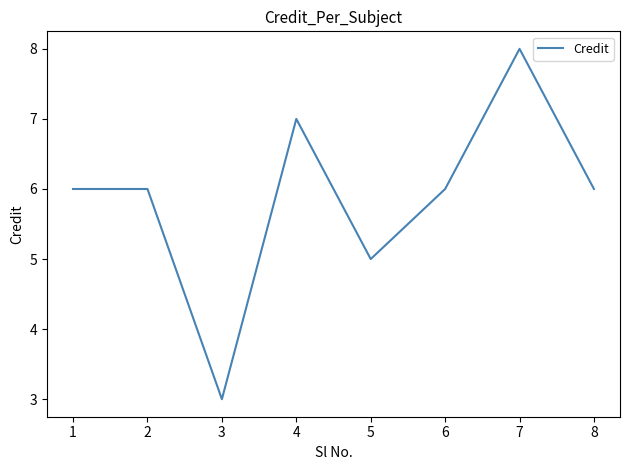

What is the greatest value displayed?

8